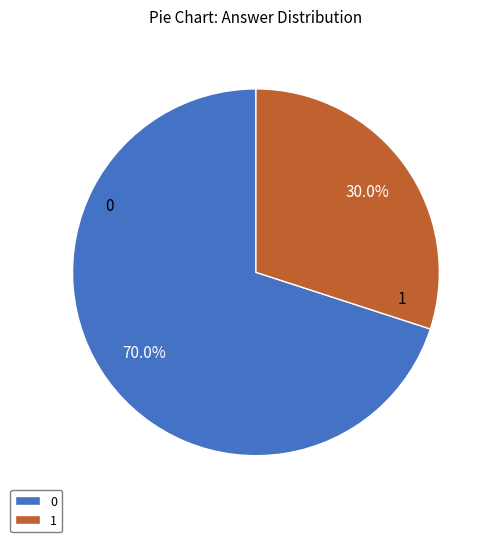

To the nearest percent, what is the difference between the 1 and 0 slice percentages?

40%